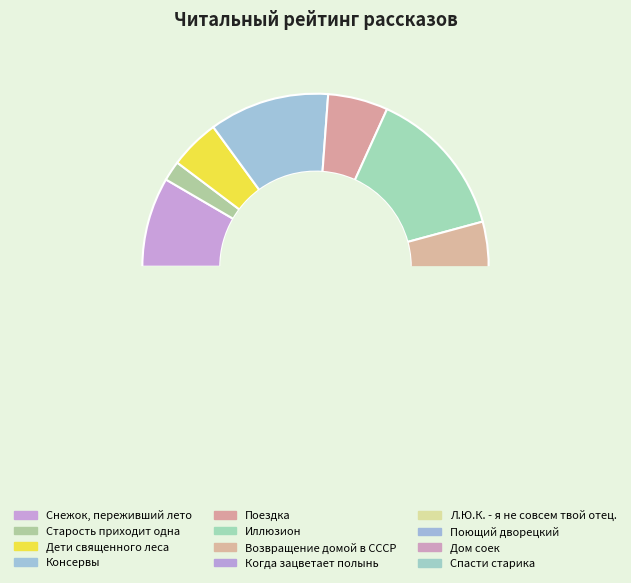

To the nearest percent, what is the difference between the Поющий дворецкий and Когда зацветает полынь slice percentages?

15%